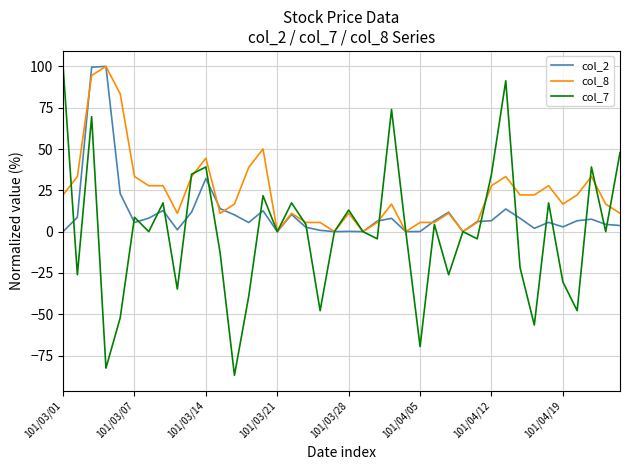

Which series has the widest spread of values?

col_7